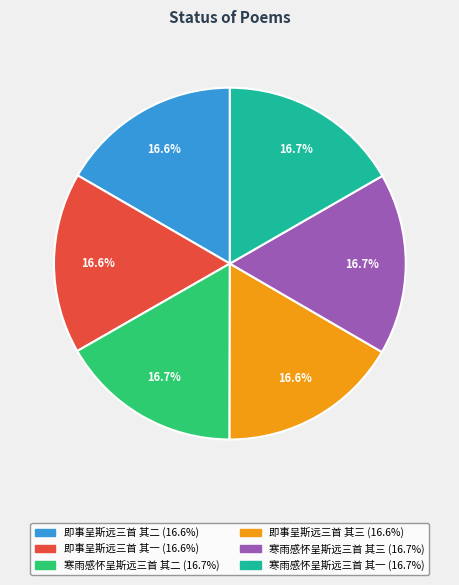

What is the total percentage of 寒雨感怀呈斯远三首 其二 and 寒雨感怀呈斯远三首 其三?

33.4%